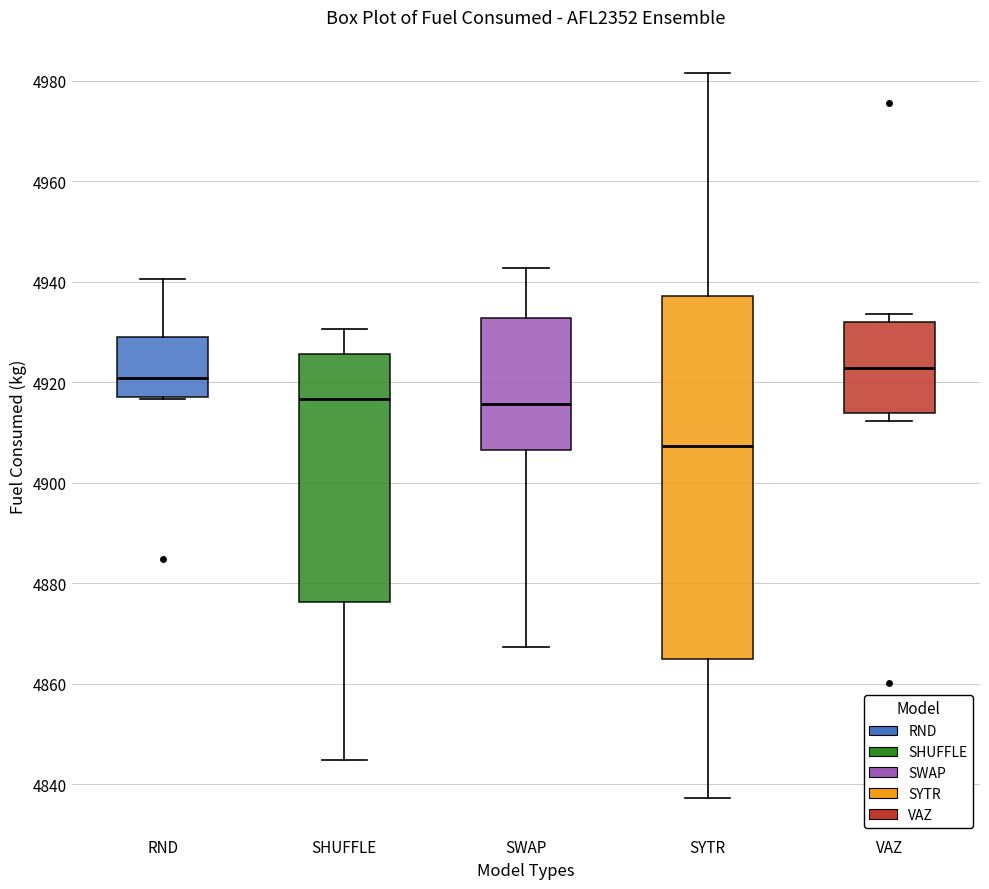

Reading left to right, transcribe this box plot: for each box, give where its median line is, the range the box spans, and where its two whiskers end, as read against the y-axis. The values are not printed on the chart, so give them approximately, as read against the axis.

RND: median 4920, box 4918 to 4930, whiskers 4916 to 4940
SHUFFLE: median 4916, box 4876 to 4926, whiskers 4844 to 4930
SWAP: median 4916, box 4906 to 4932, whiskers 4868 to 4942
SYTR: median 4908, box 4864 to 4938, whiskers 4838 to 4982
VAZ: median 4922, box 4914 to 4932, whiskers 4912 to 4934